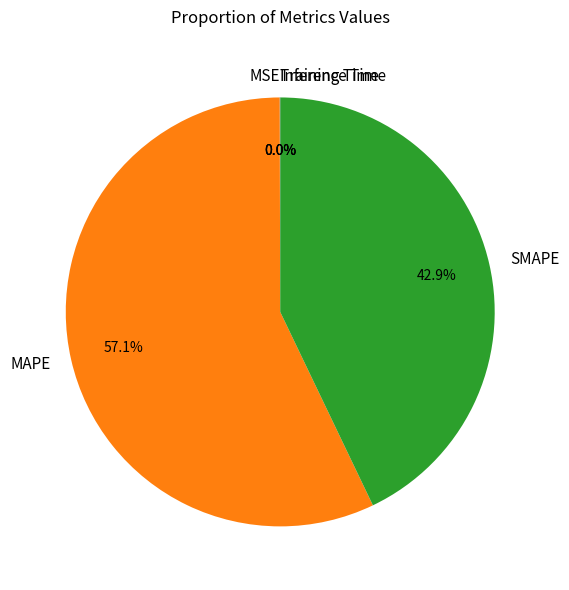

To the nearest percent, what is the difference between the largest and smallest slice percentages?

57%